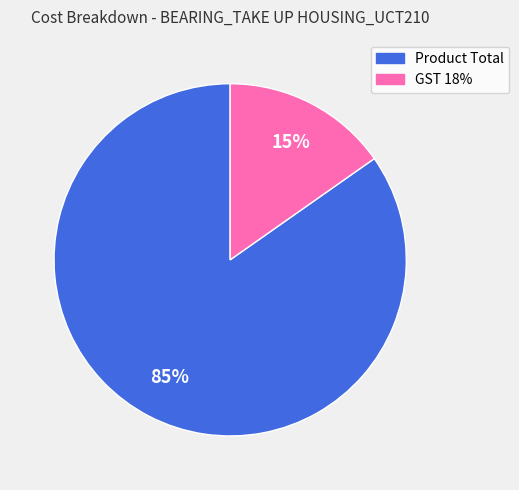

To the nearest percent, what percentage of the pie is GST 18%?

15%